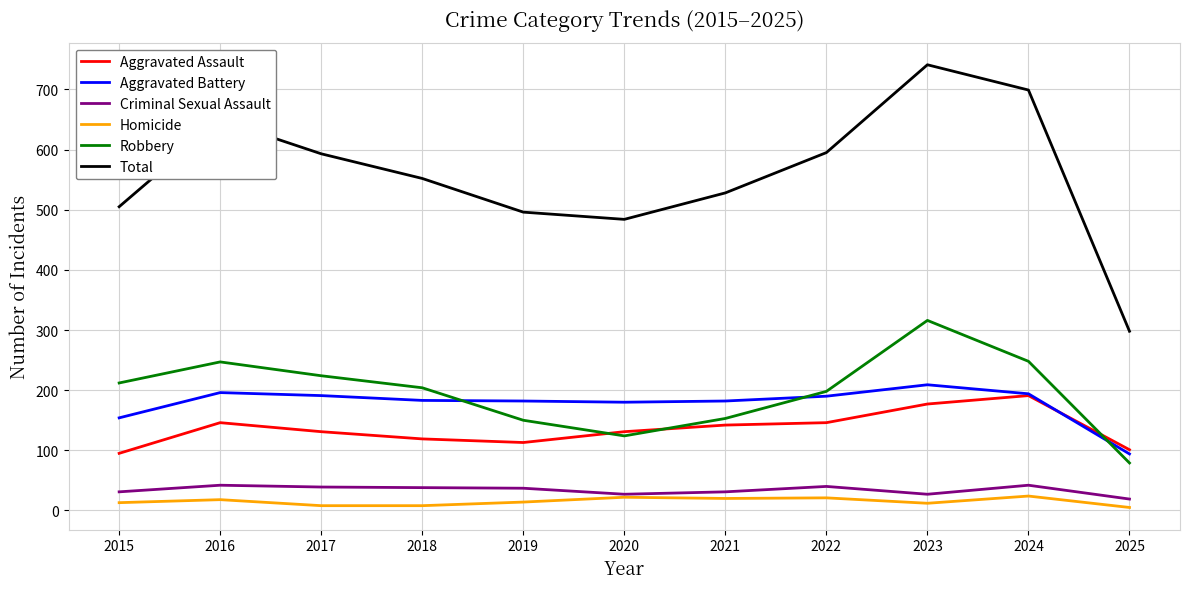

What is the approximate value of Aggravated Battery at 2024?

194